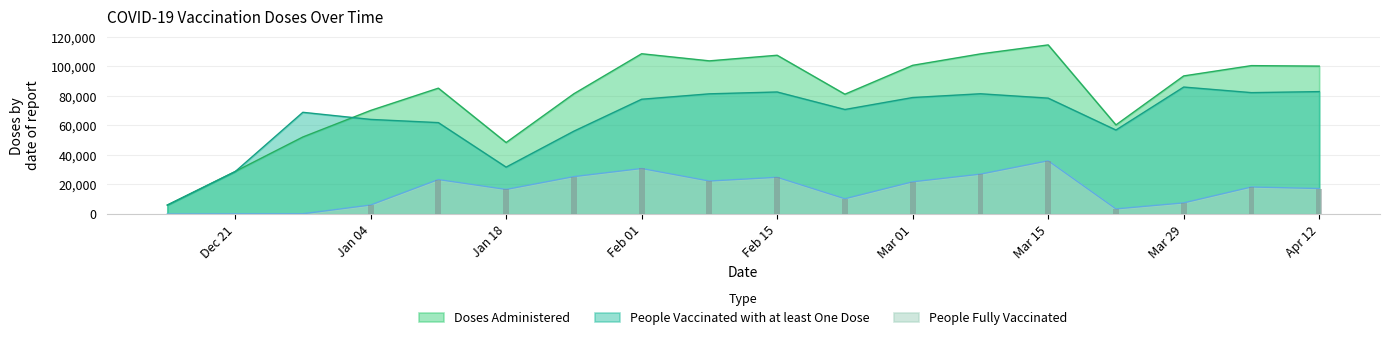

Is it true that People Fully Vaccinated equals 23342 at Feb 15?

True